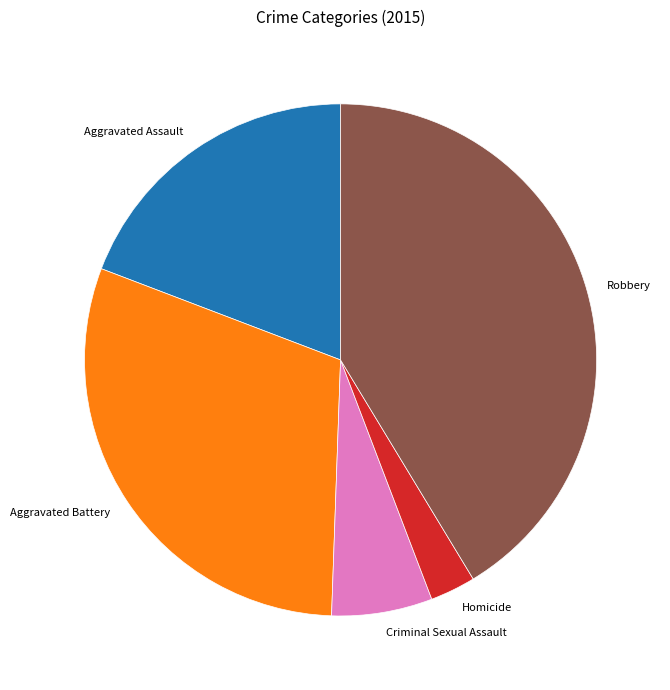

Does Robbery account for over 50% of the chart?

No